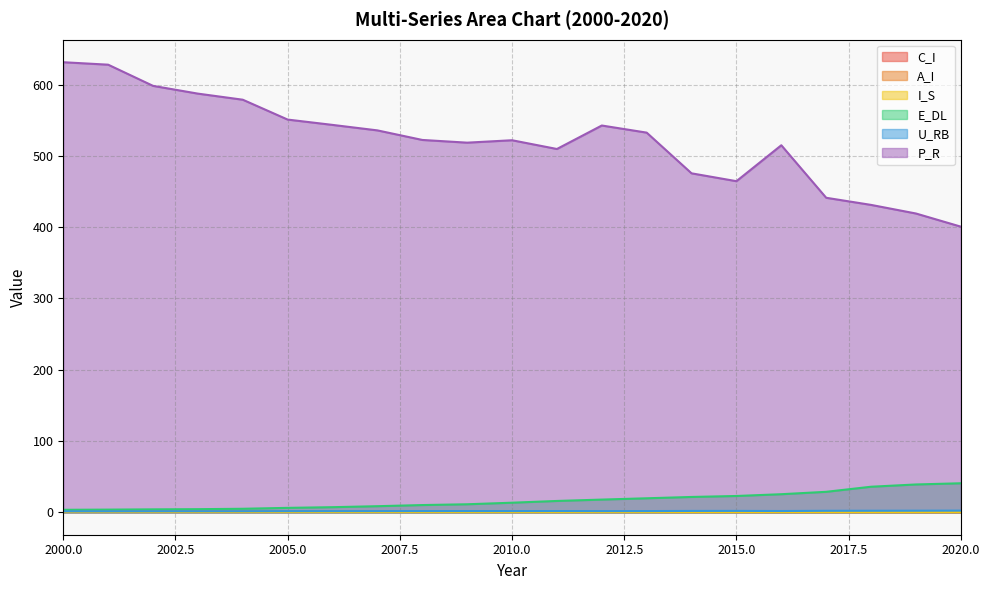

The value of E_DL at 2012 is 25.6. True or false?

False